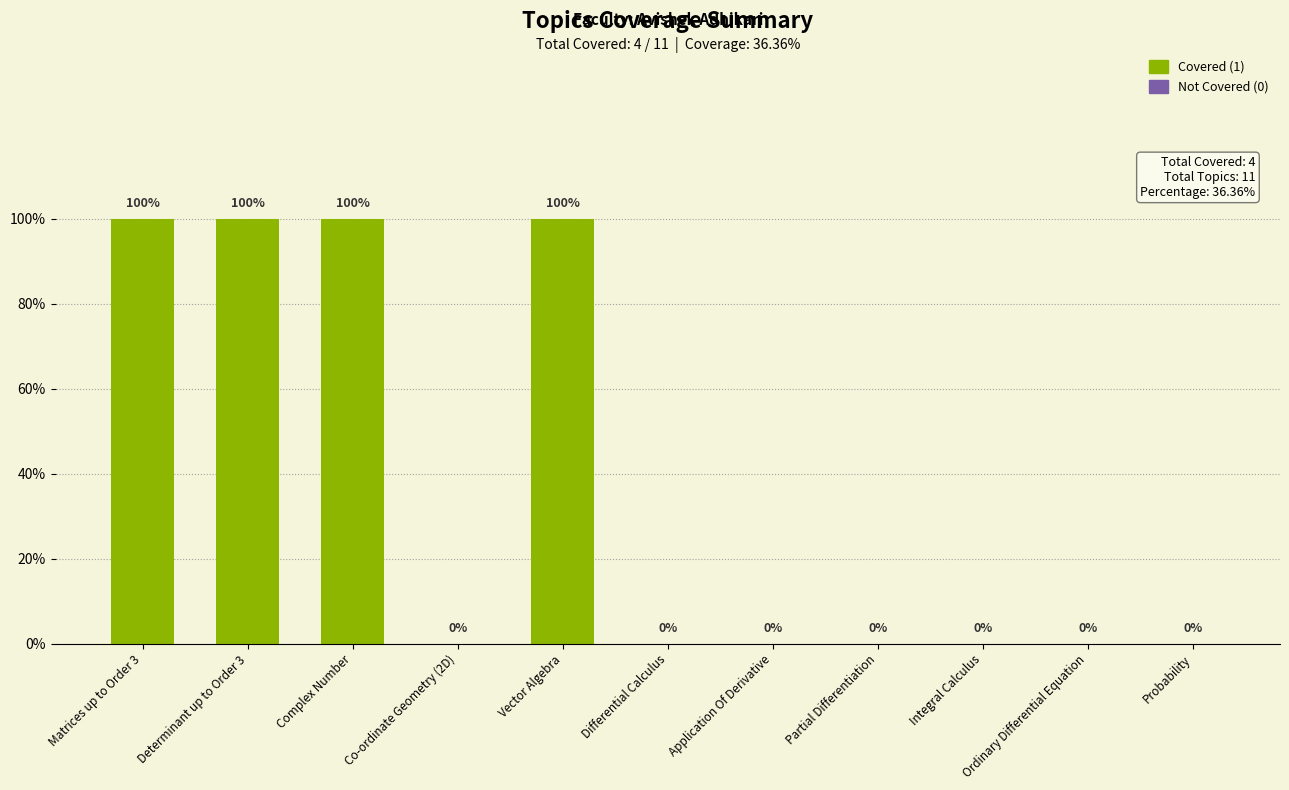

Are the bars grouped side by side (vs. stacked)?

No